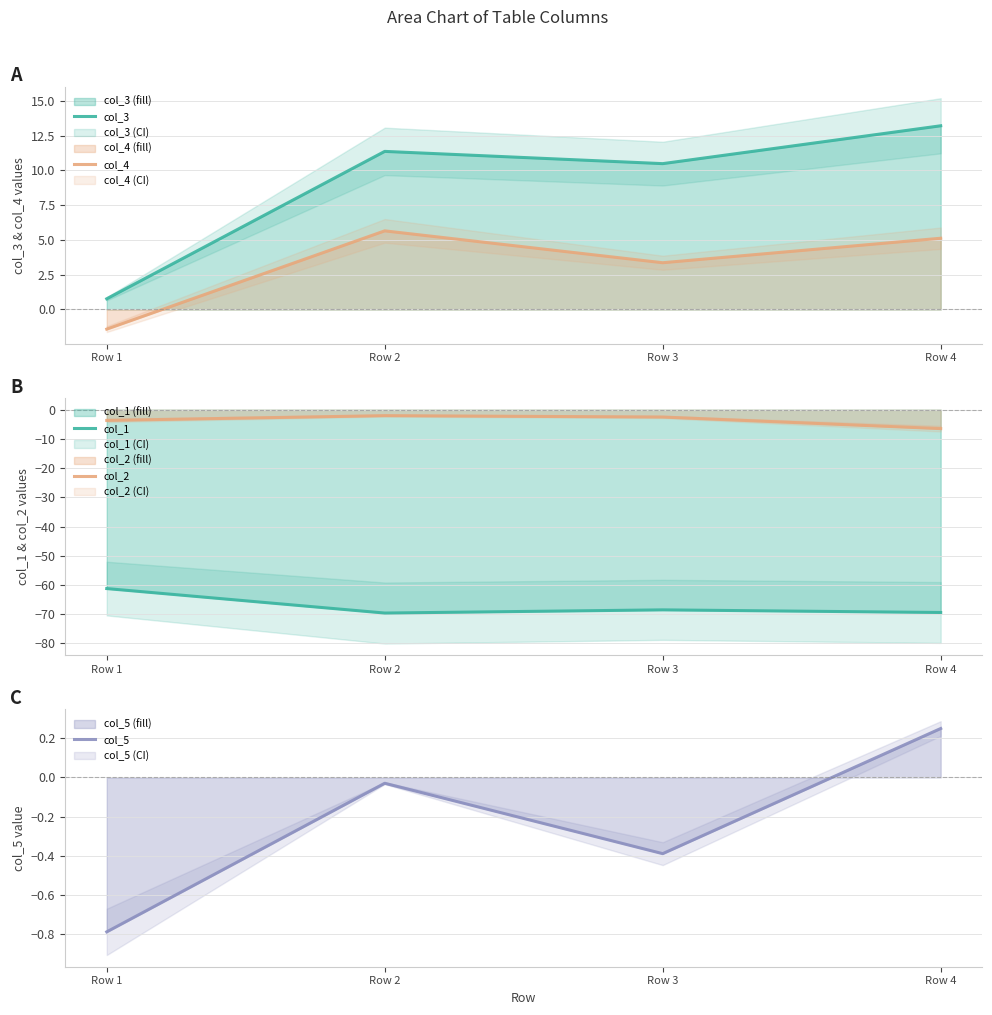

How many lines are shown in the chart?

5